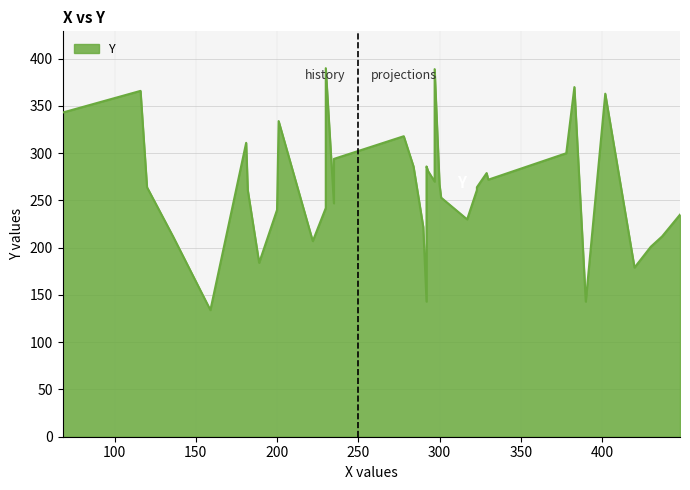

What is the label of the 38th point from the left?

230